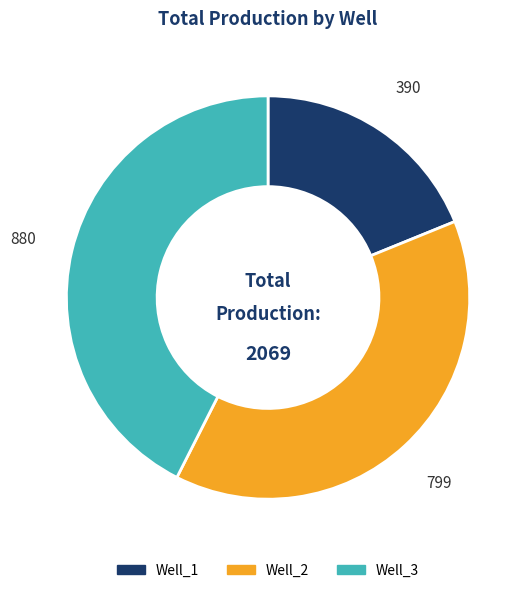

Between Well_2 and Well_1, which is larger?

Well_2